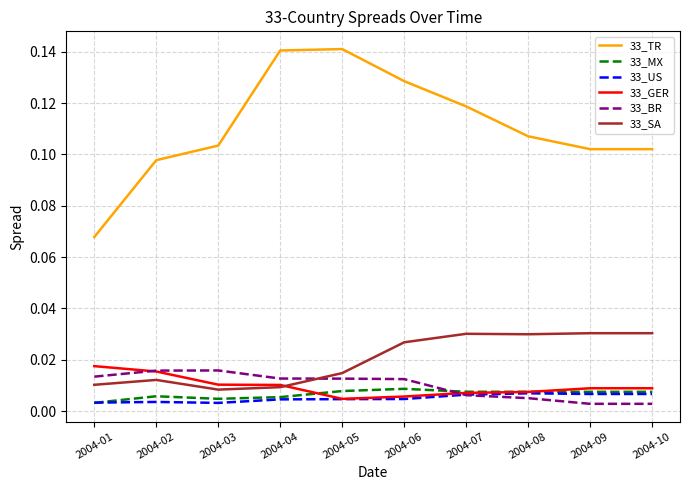

True or false: 33_BR and 33_MX intersect in this chart.

True